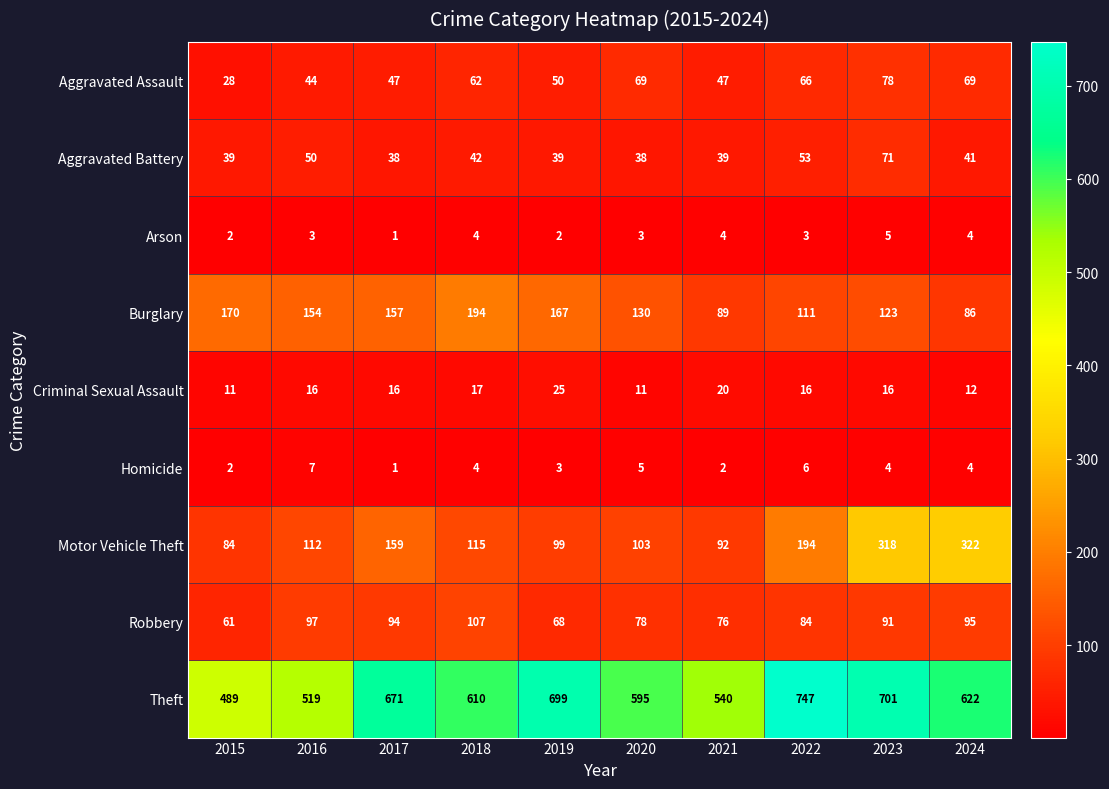

What is the difference between the Theft values at 2021 and 2020?

55